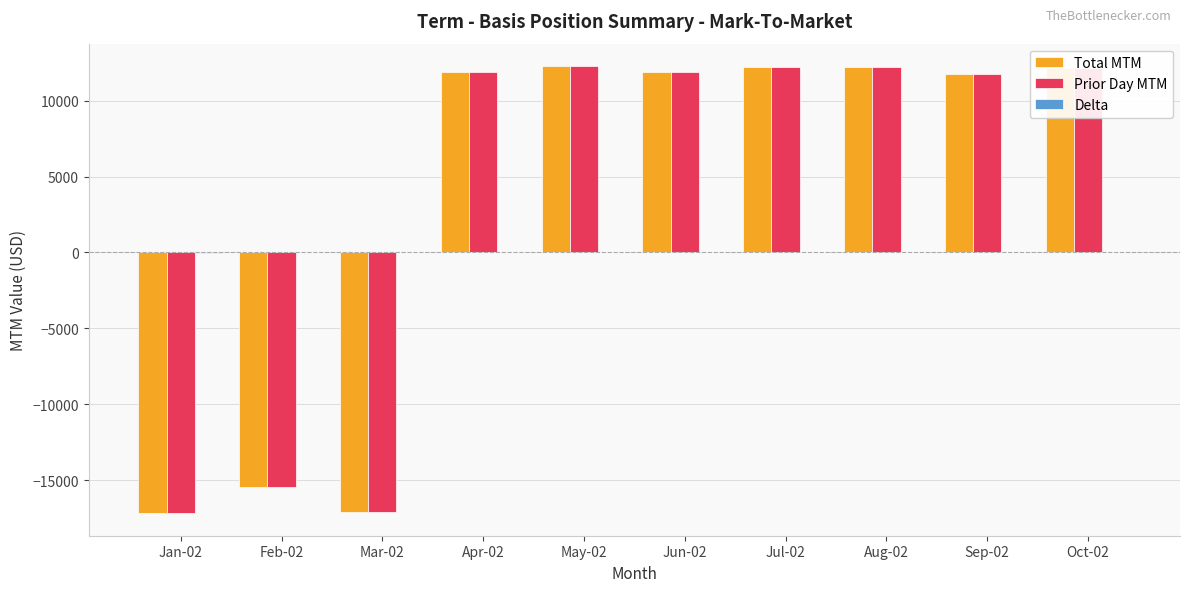

What is the greatest value displayed?

12281